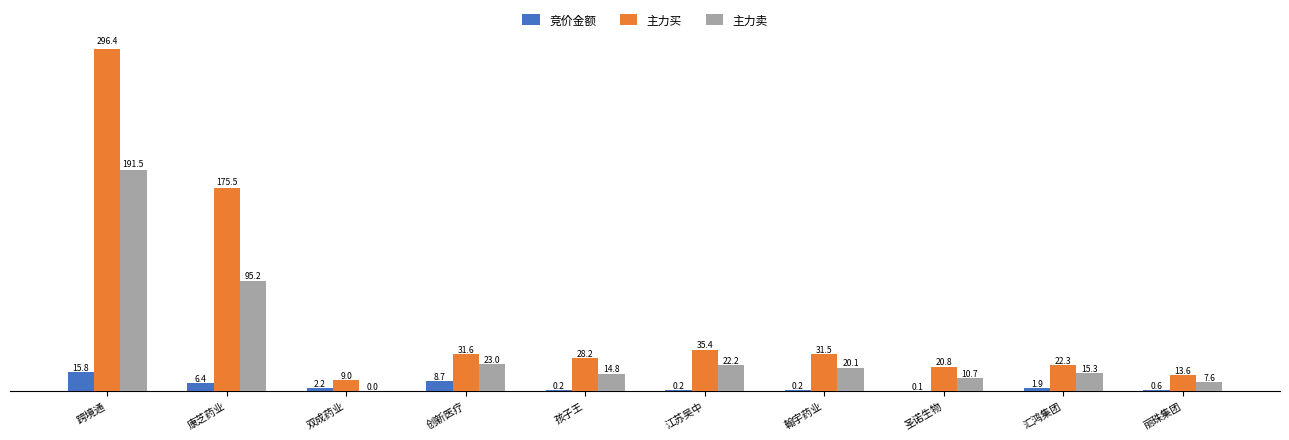

List the labels in order of 竞价金额 value, smallest first.

圣诺生物, 江苏吴中, 翰宇药业, 孩子王, 丽珠集团, 汇鸿集团, 双成药业, 康芝药业, 创新医疗, 跨境通